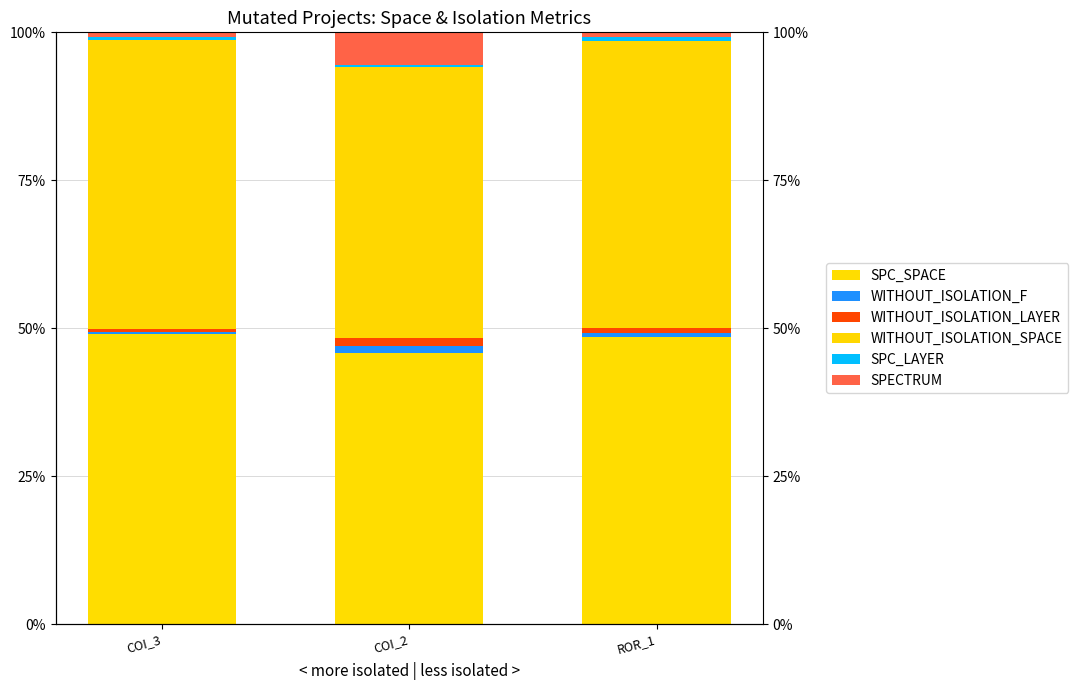

How many groups of bars are there?

3